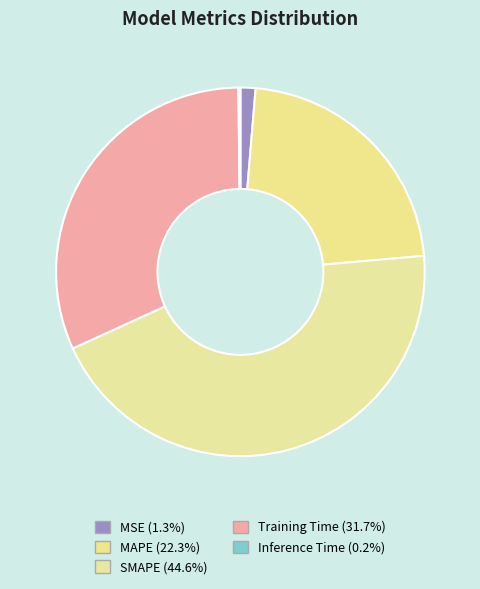

To the nearest percent, what percentage of the pie is MSE?

1%